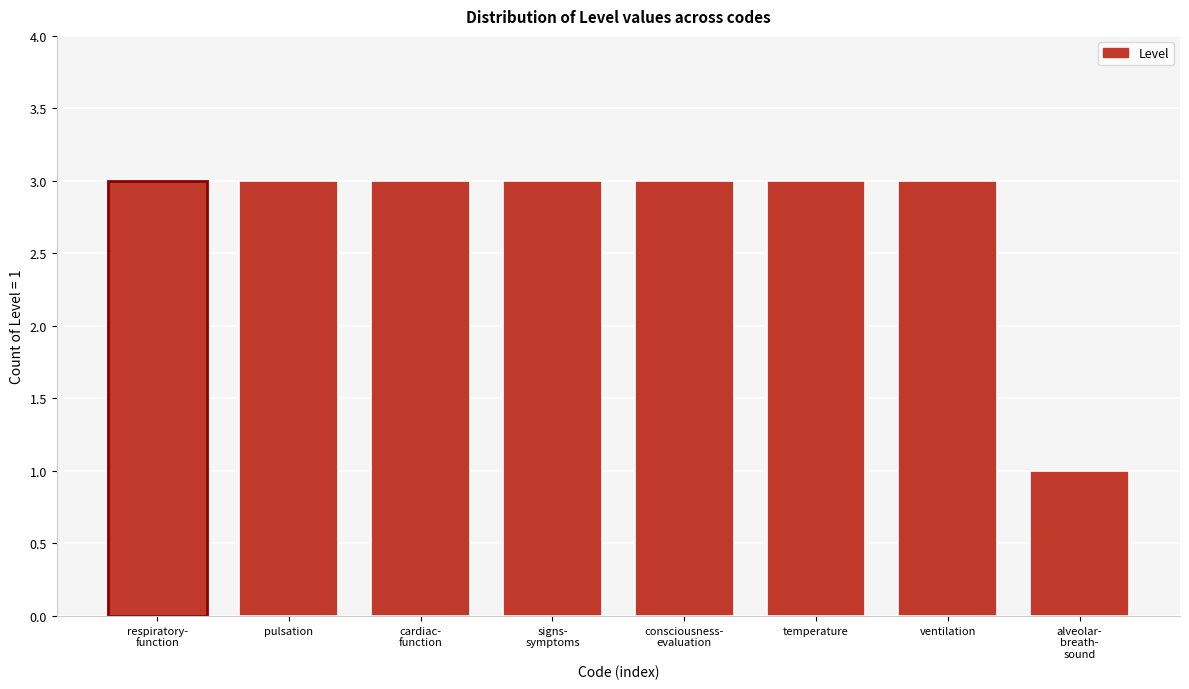

Reading left to right, transcribe all the data shown in this chart.

3	3	3	3	3	3	3	1